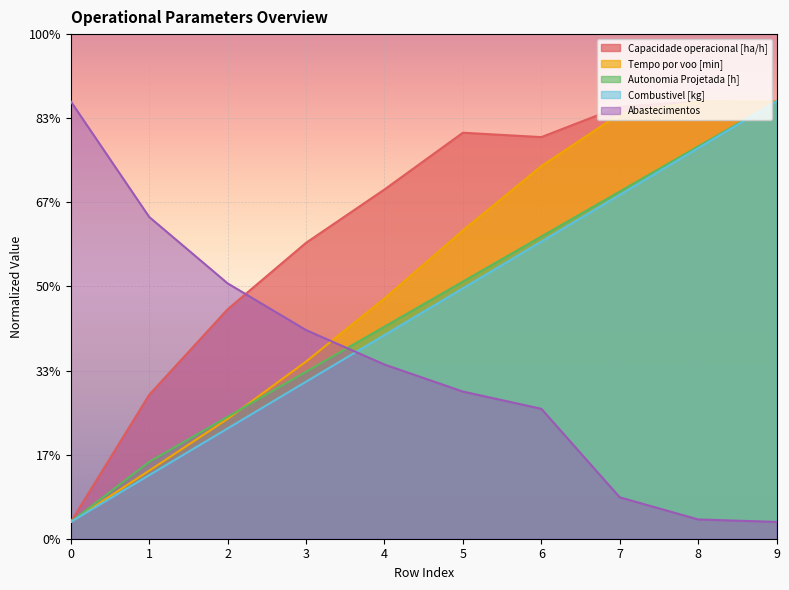

Which series has the largest range (max minus min)?

Capacidade operacional [ha/h]